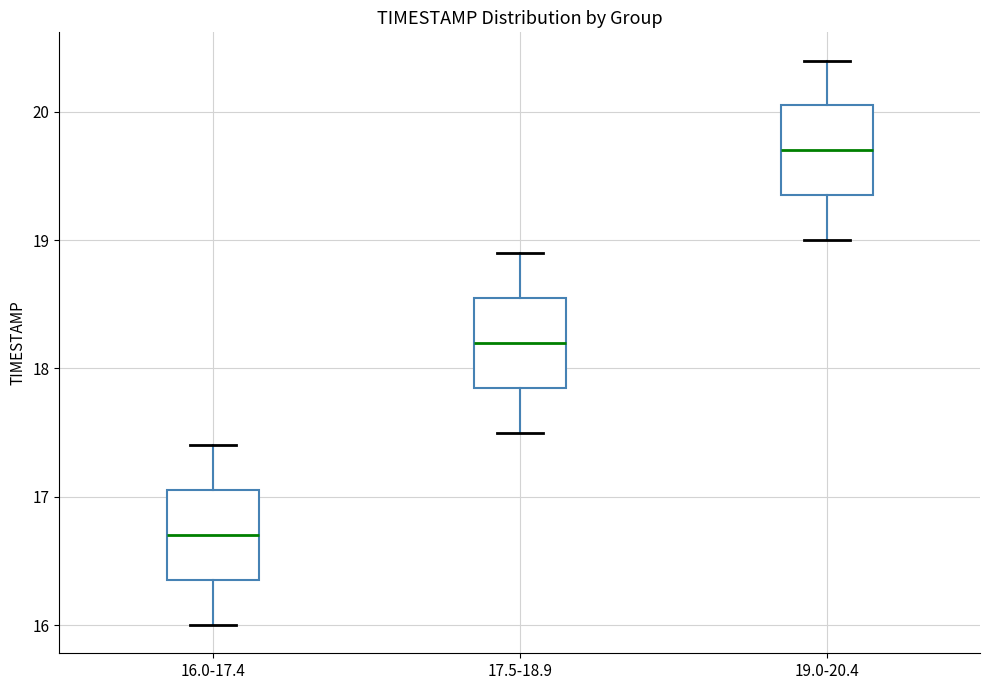

Where is the upper edge of the box for 16.0-17.4 on the y-axis? The values are not printed on the chart, so give them approximately, as read against the axis.

17.1